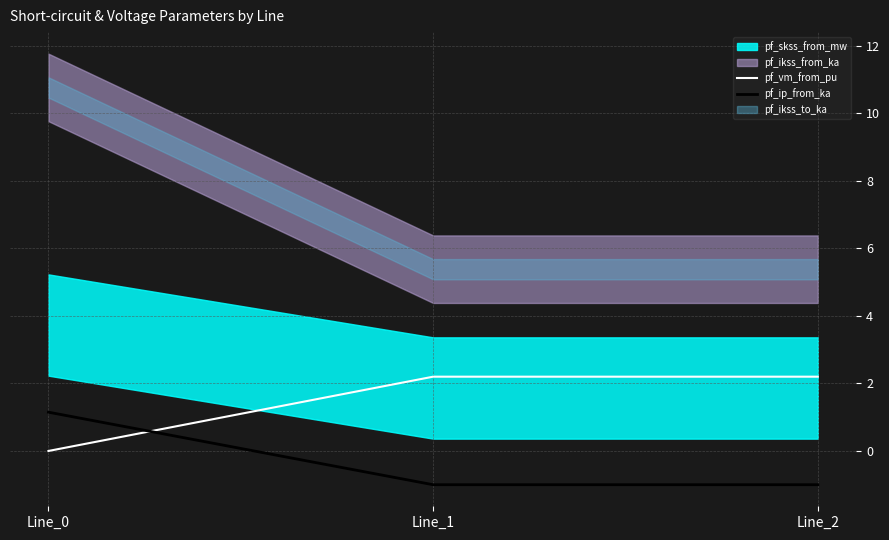

What is the highest value of the pf_ip_from_ka series?

1.1